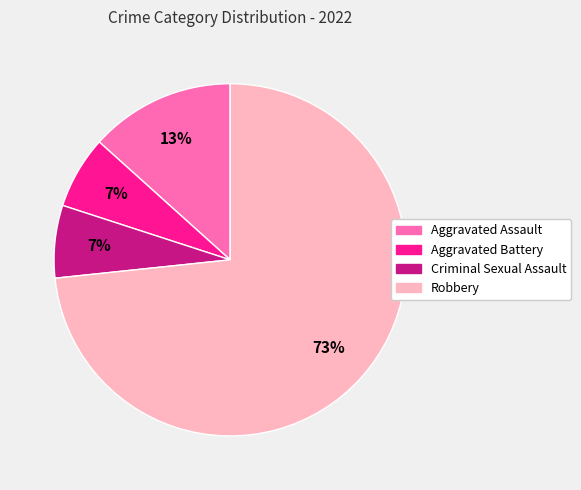

What is the majority slice?

Robbery